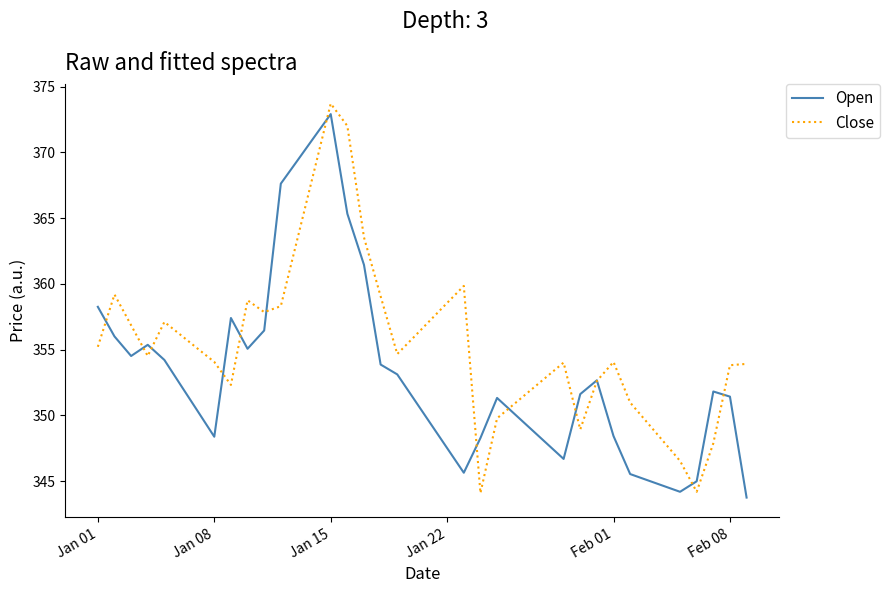

Which series has the largest range (max minus min)?

Close